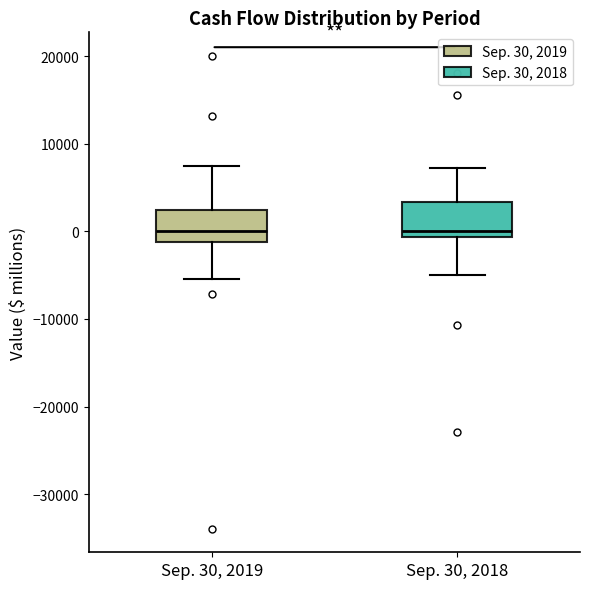

Reading left to right, read every box against the y-axis: the position of its median line, the range the box covers, and the ends of its whiskers. The values are not printed on the chart, so give them approximately, as read against the axis.

Sep. 30, 2019: median 0, box -1000 to 2000, whiskers -5000 to 7000
Sep. 30, 2018: median 0, box -1000 to 3000, whiskers -5000 to 7000